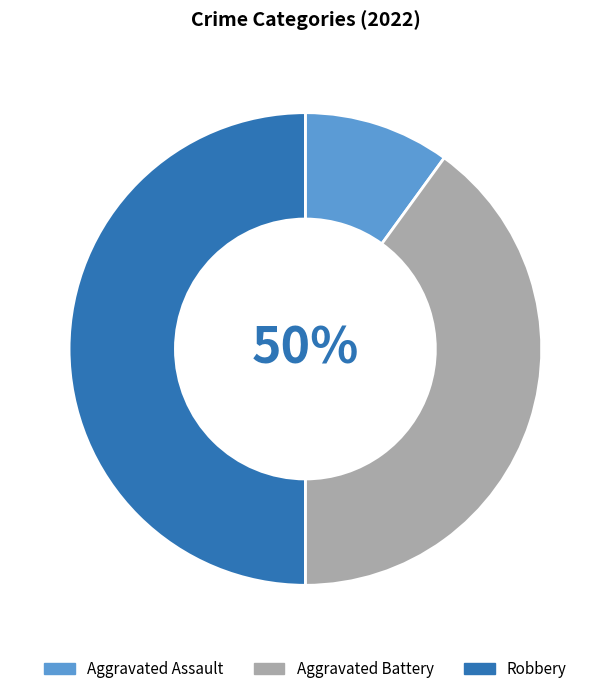

Combined, do Aggravated Battery and Robbery account for over 50%?

Yes